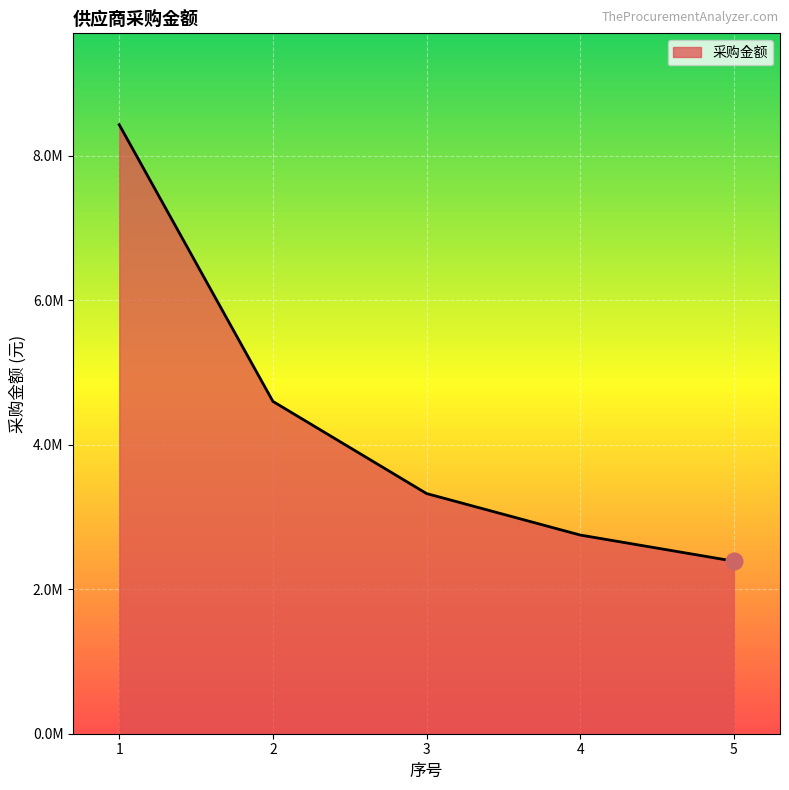

Does the chart have visible grid lines?

Yes